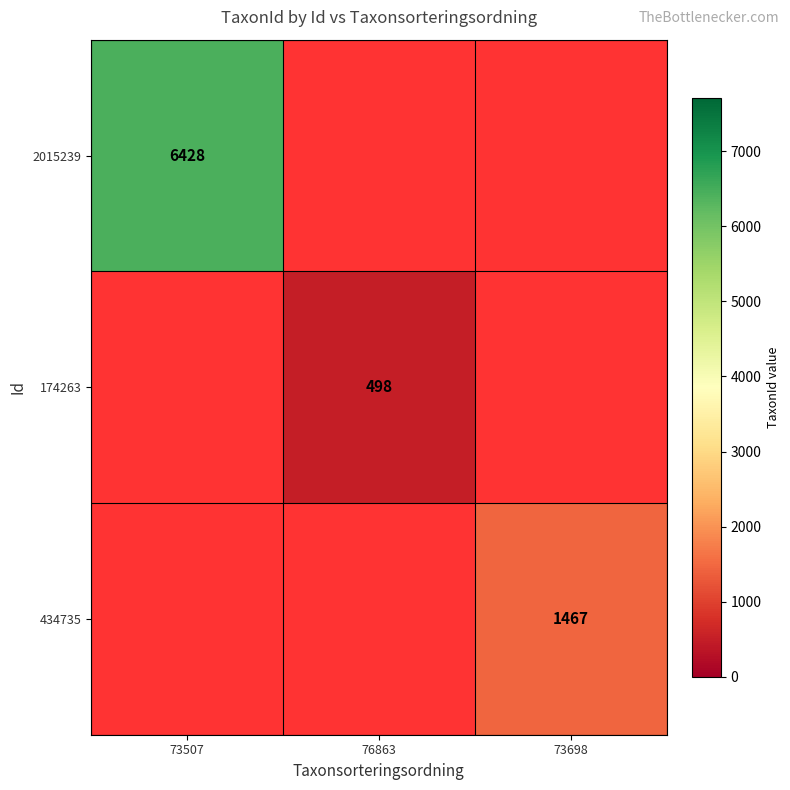

True or false: 434735 has a value of 1467 at 73698.

True